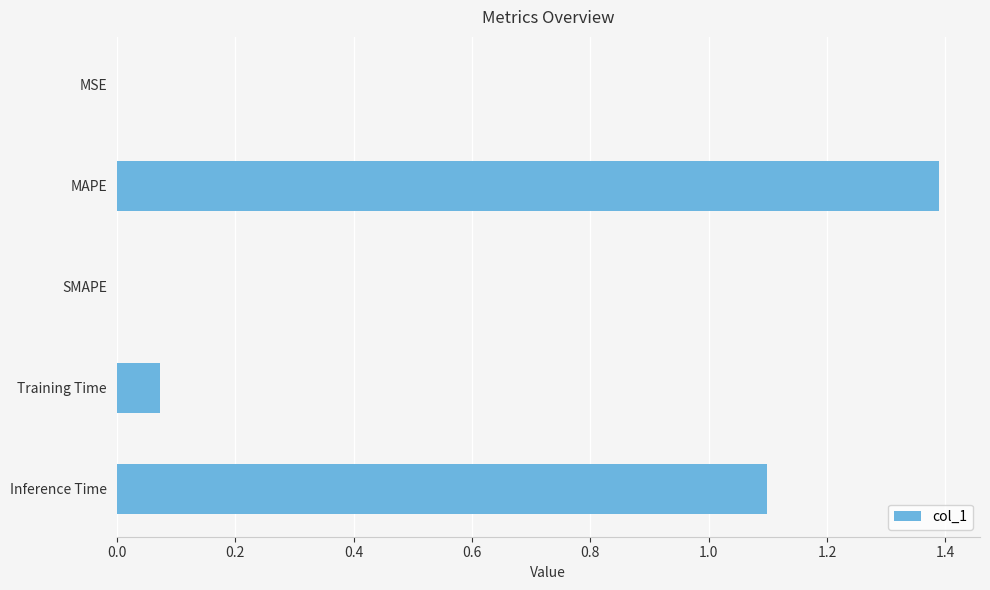

Are the bars horizontal?

Yes